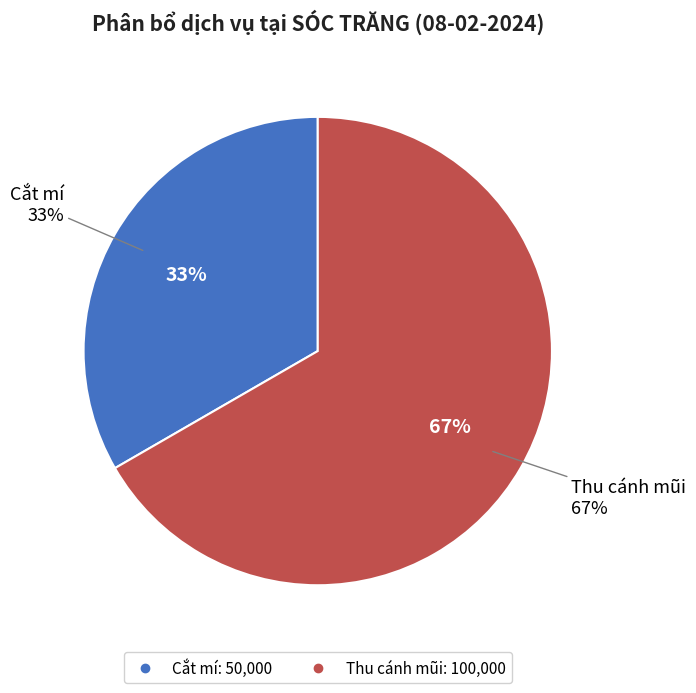

Which slice is the smallest?

Cắt mí